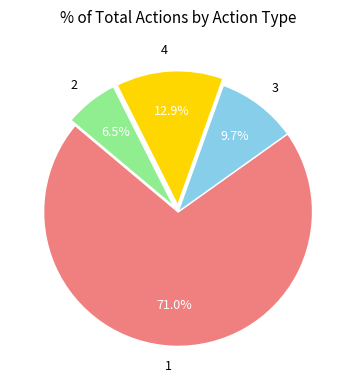

To the nearest percent, what is the average slice percentage?

25%